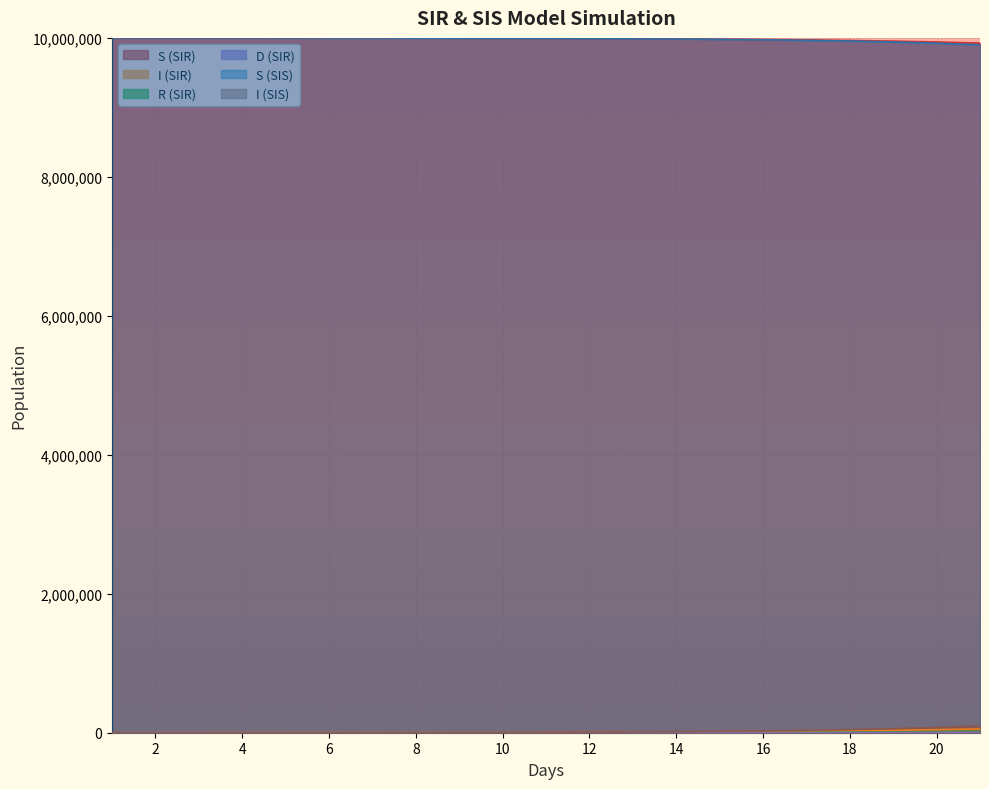

What is the value of the S (SIS) point at the 10th from the left?

9994574